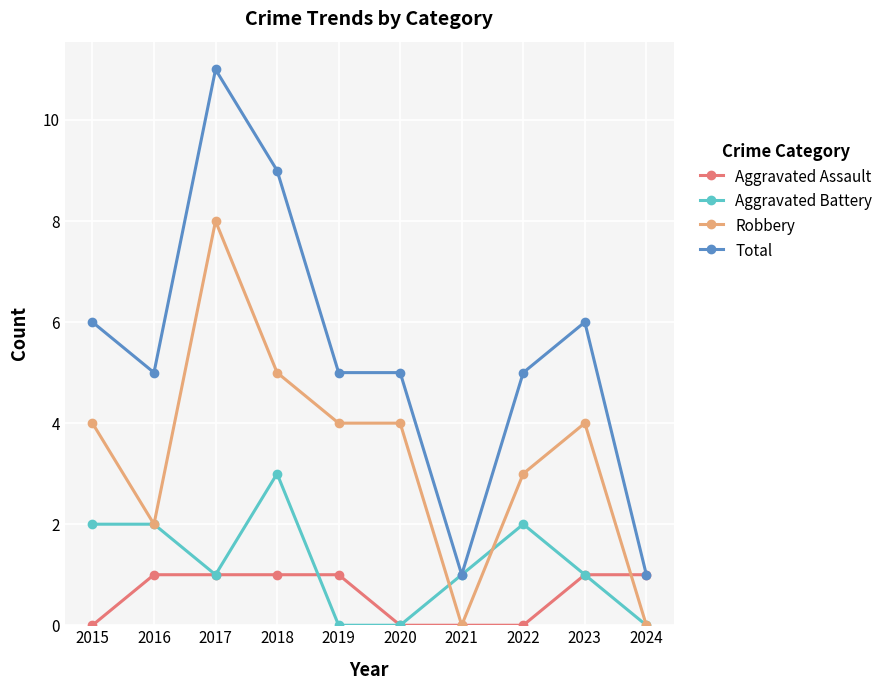

What is the total value across all series at 2021?

2